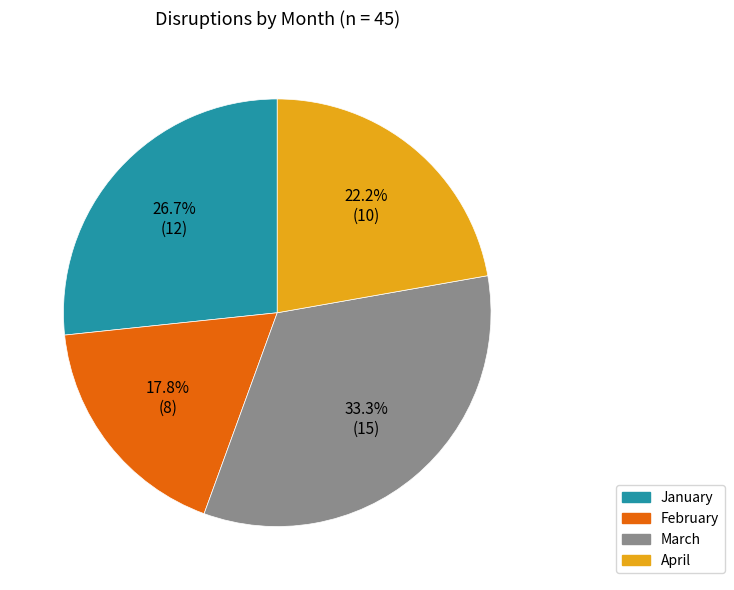

To the nearest percent, what portion does March represent?

33%